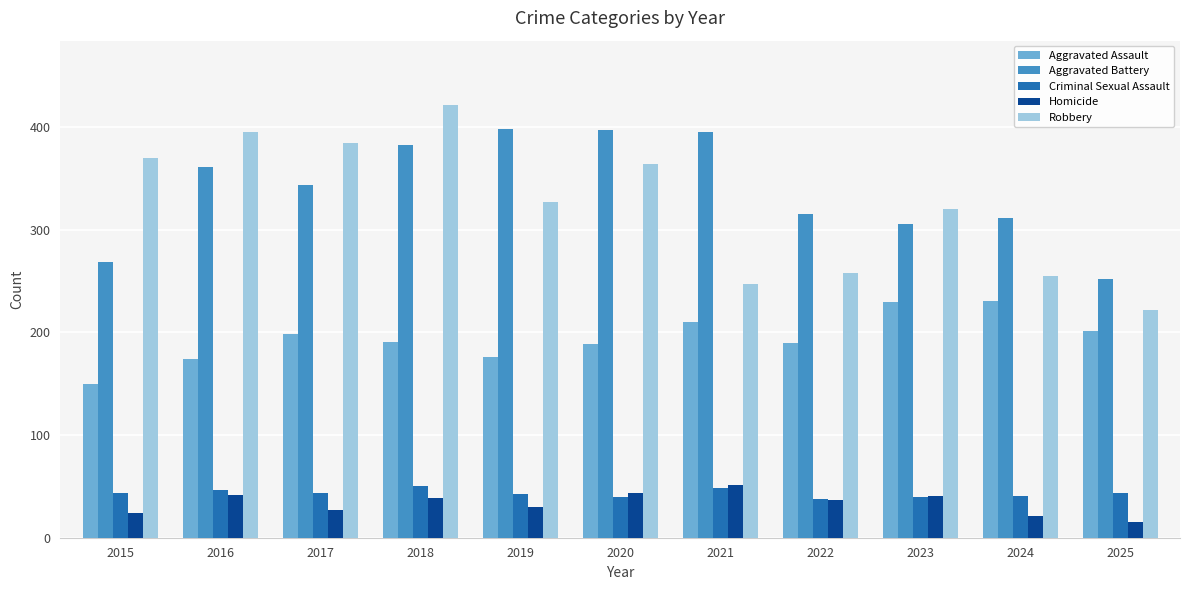

What is the difference between the maximum and minimum values in the Homicide series?

36